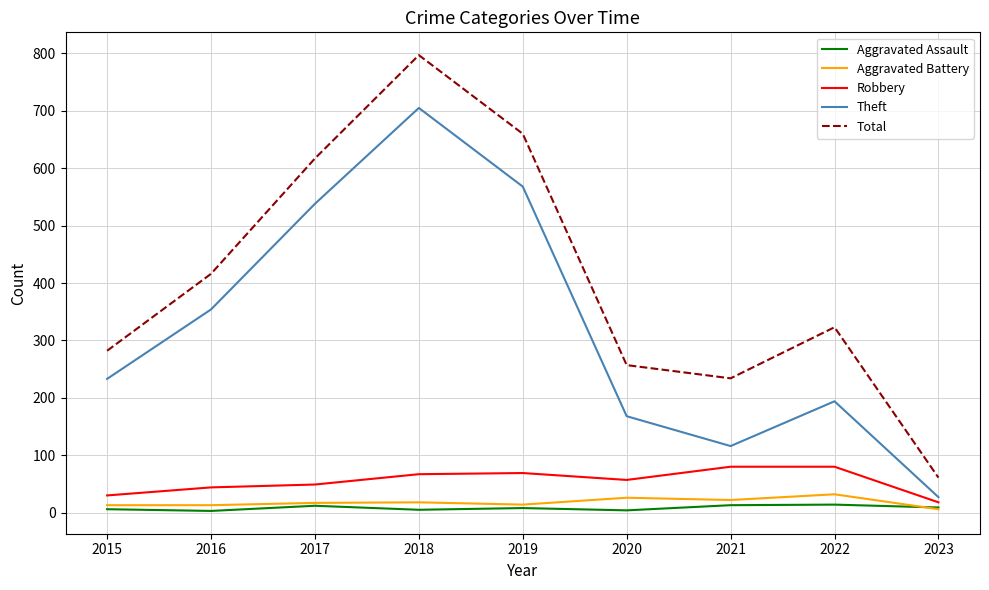

True or false: Aggravated Battery and Total cross at least once.

False